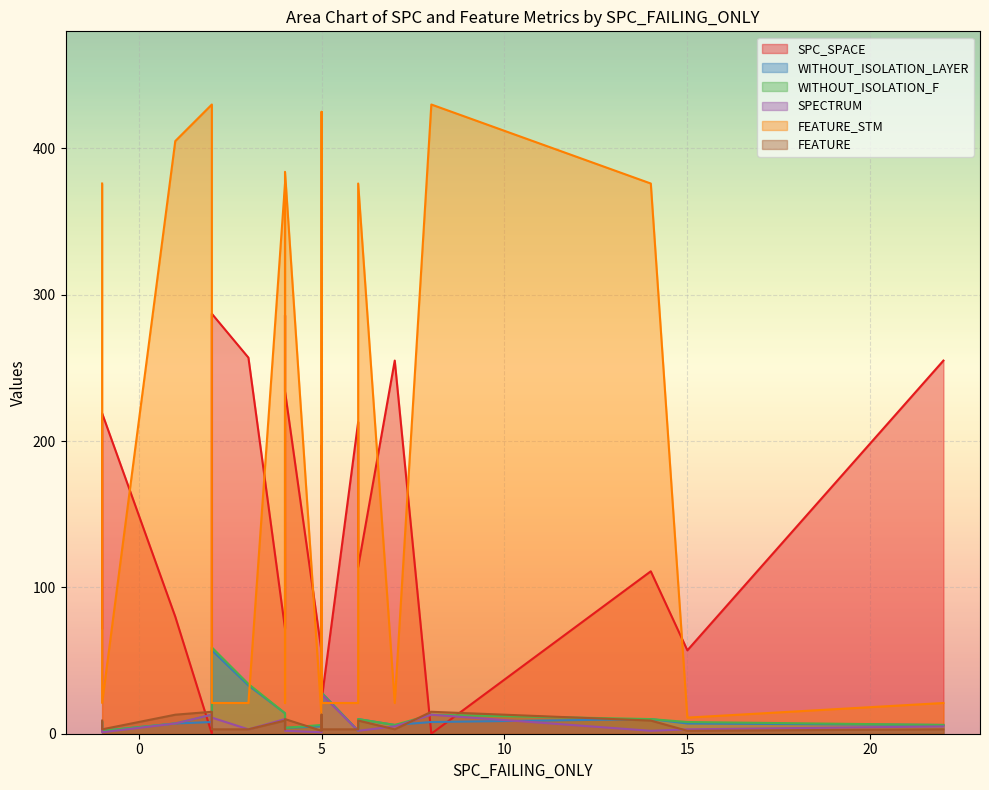

Which series has the largest total across all categories?

FEATURE_STM